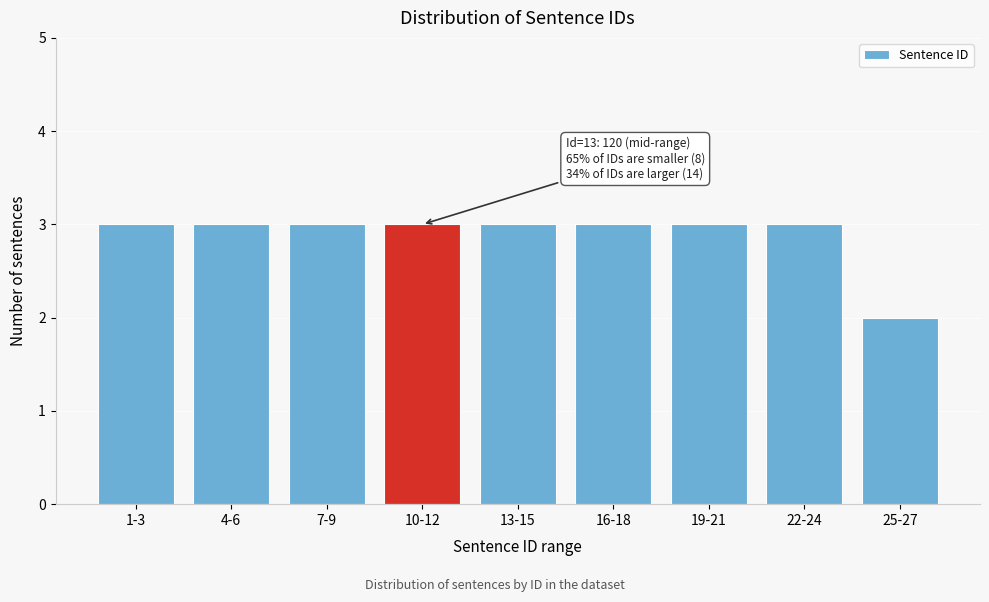

Reading right to left, list all the values displayed in this chart.

25-27=2	22-24=3	19-21=3	16-18=3	13-15=3	10-12=3	7-9=3	4-6=3	1-3=3